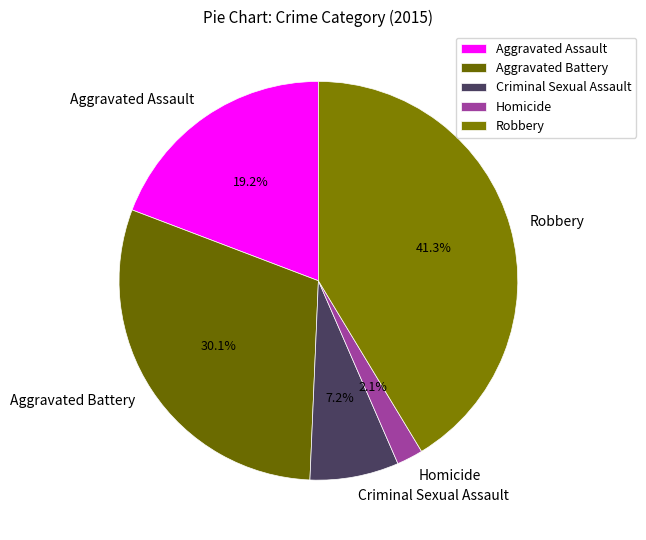

Approximately how many times larger is the value at Aggravated Battery compared to Aggravated Assault?

1.6